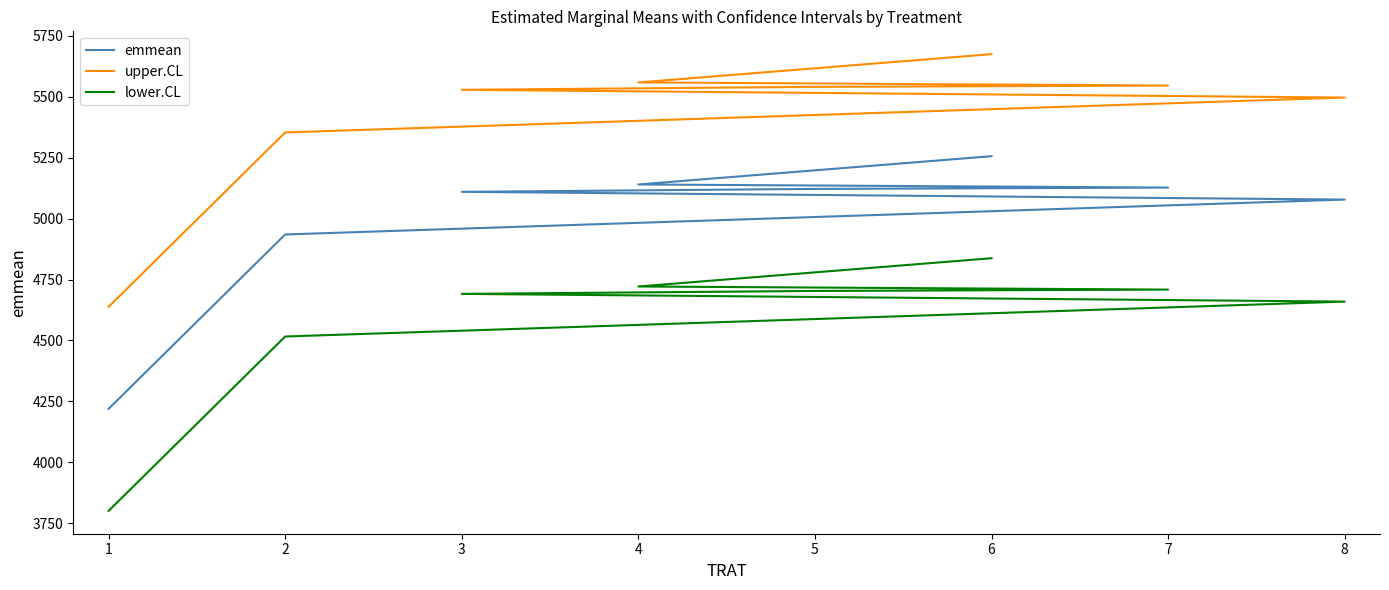

Is it true that emmean equals 7943.2 at 6?

False